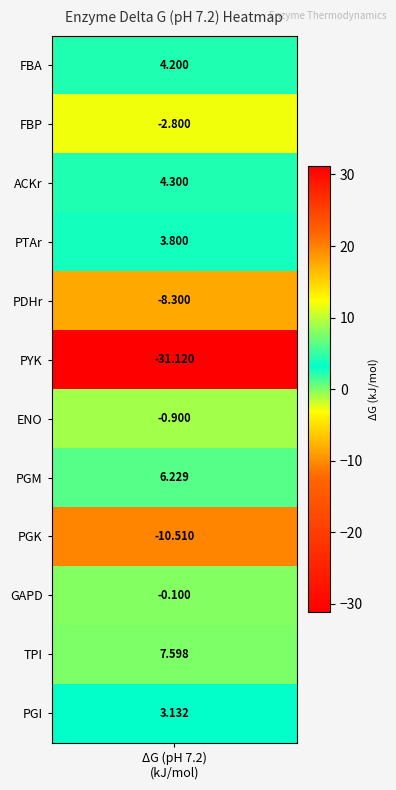

Reading right to left, extract all data points from this chart.

11=3.1	10=7.6	9=-0.1	8=-10.5	7=6.2	6=-0.9	5=-31.1	4=-8.3	3=3.8	2=4.3	1=-2.8	delta_g=4.2